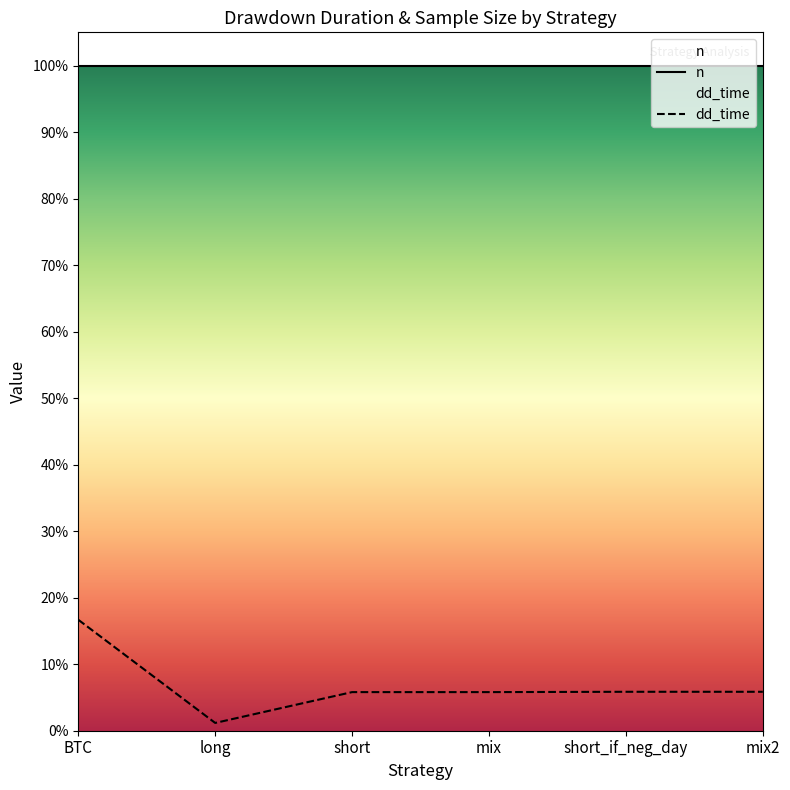

List the labels in order of value, smallest first.

long, short, mix, short_if_neg_day, mix2, BTC